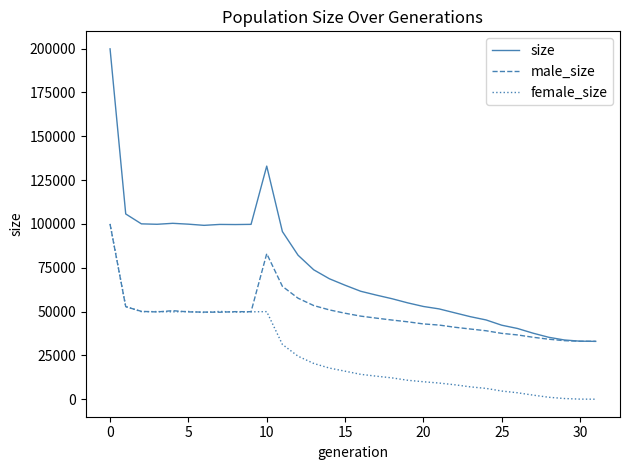

After their last crossing, which series has the higher values: female_size or male_size?

male_size